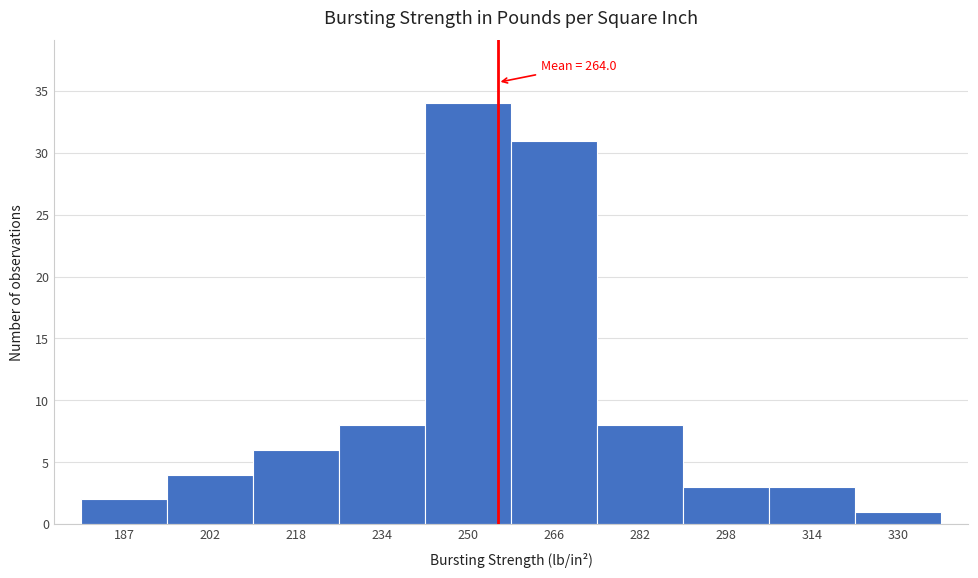

Reading left to right, what are all the values shown in this chart?

187=2	202=4	218=6	234=8	250=34	266=31	282=8	298=3	314=3	330=1